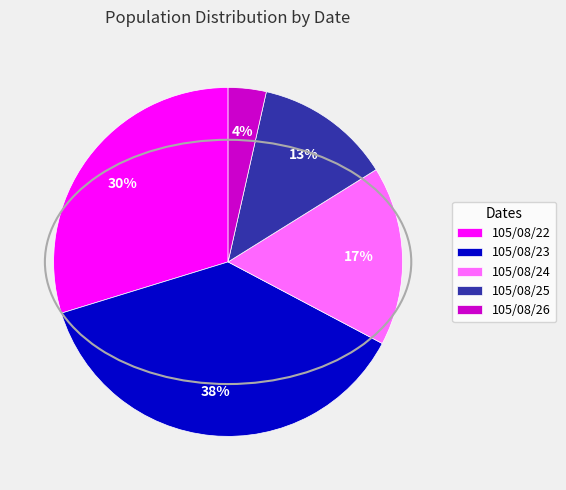

Which category has the biggest portion of the pie?

105/08/23